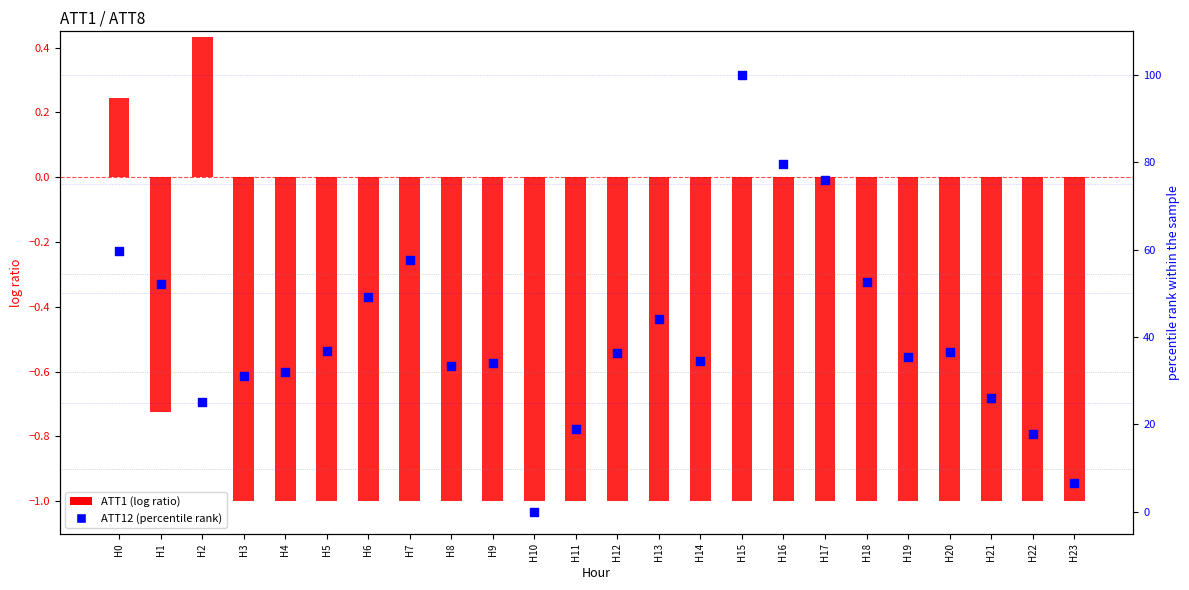

Which series has the largest Y range (max minus min)?

ATT12 (percentile)